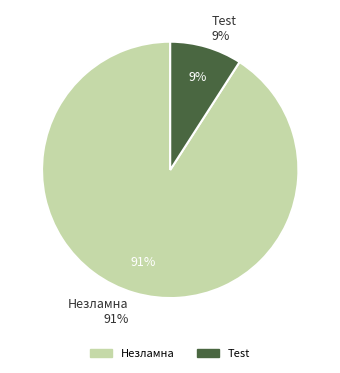

Is there any slice that represents more than half of the pie?

Yes